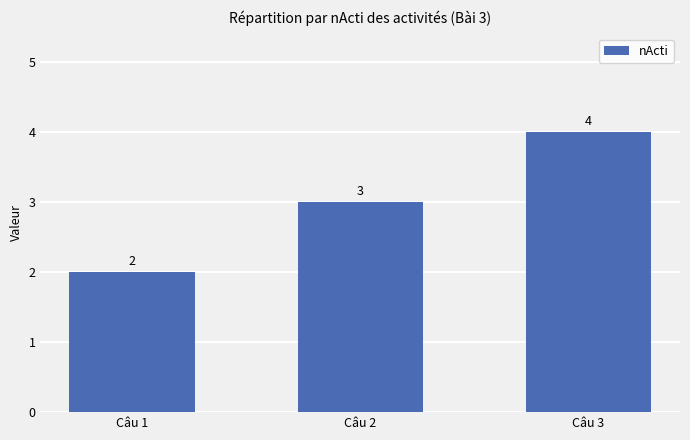

What is the ratio of the value at Câu 1 to the value at Câu 2?

0.7